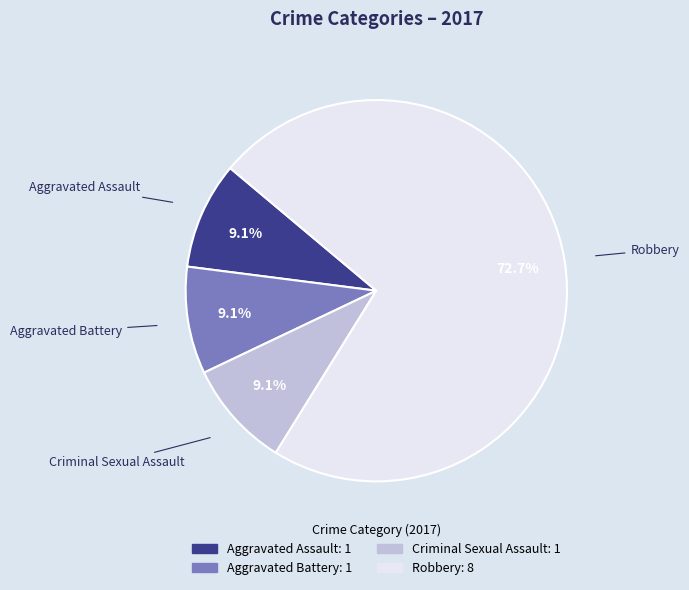

Do Aggravated Assault and Robbery together represent more than half of the pie?

Yes